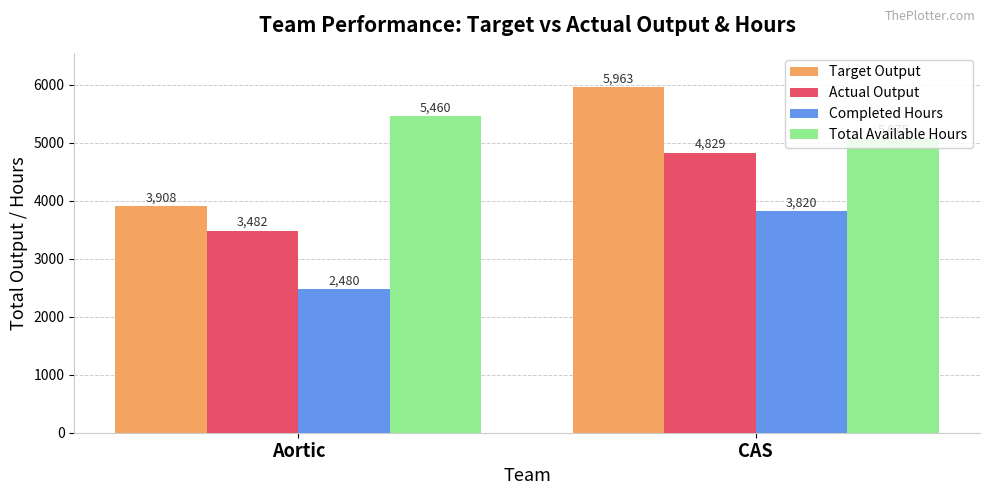

At which category is the sum across all series the highest?

CAS